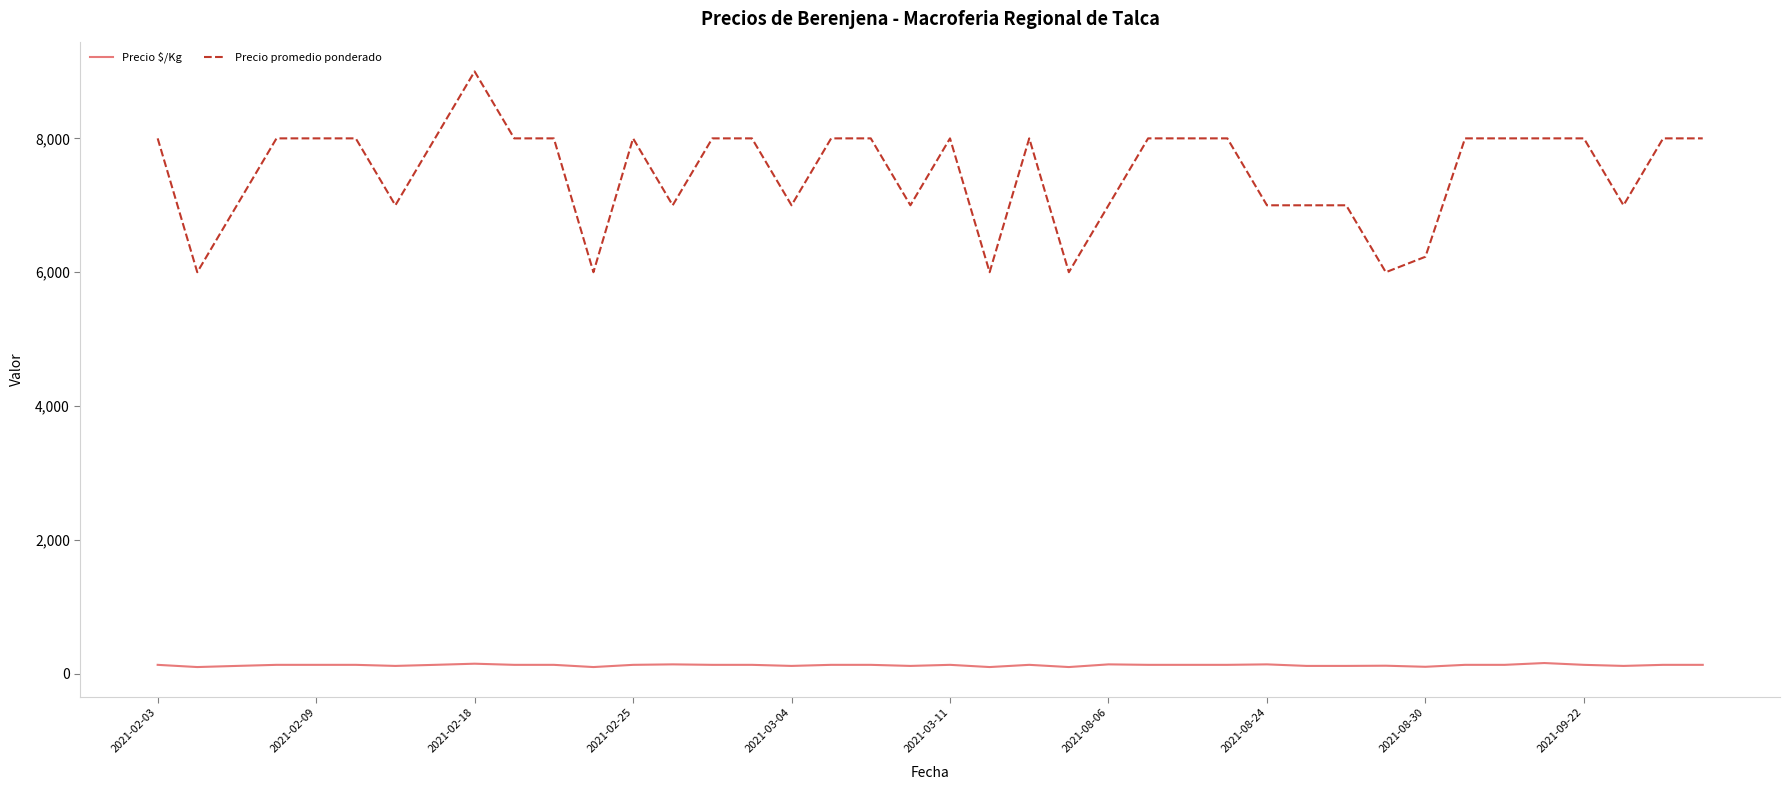

Which series has the largest range (max minus min)?

Precio promedio ponderado